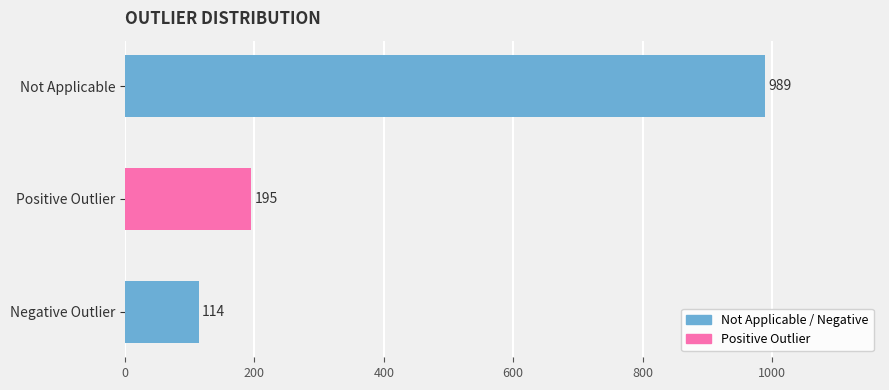

What is the minimum value shown in the chart?

114